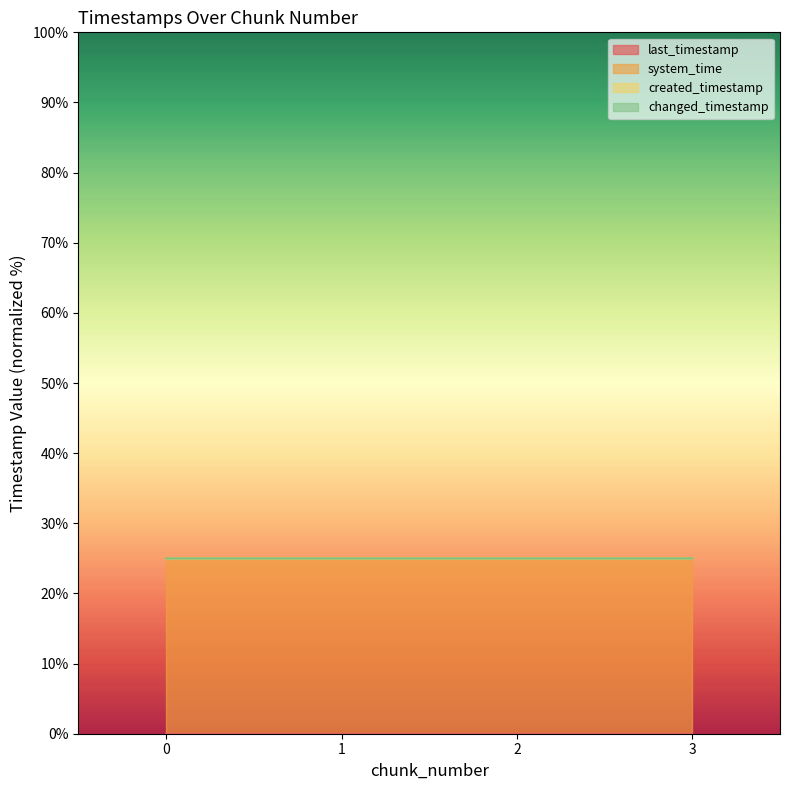

What is the sum of all system_time values?

100.0